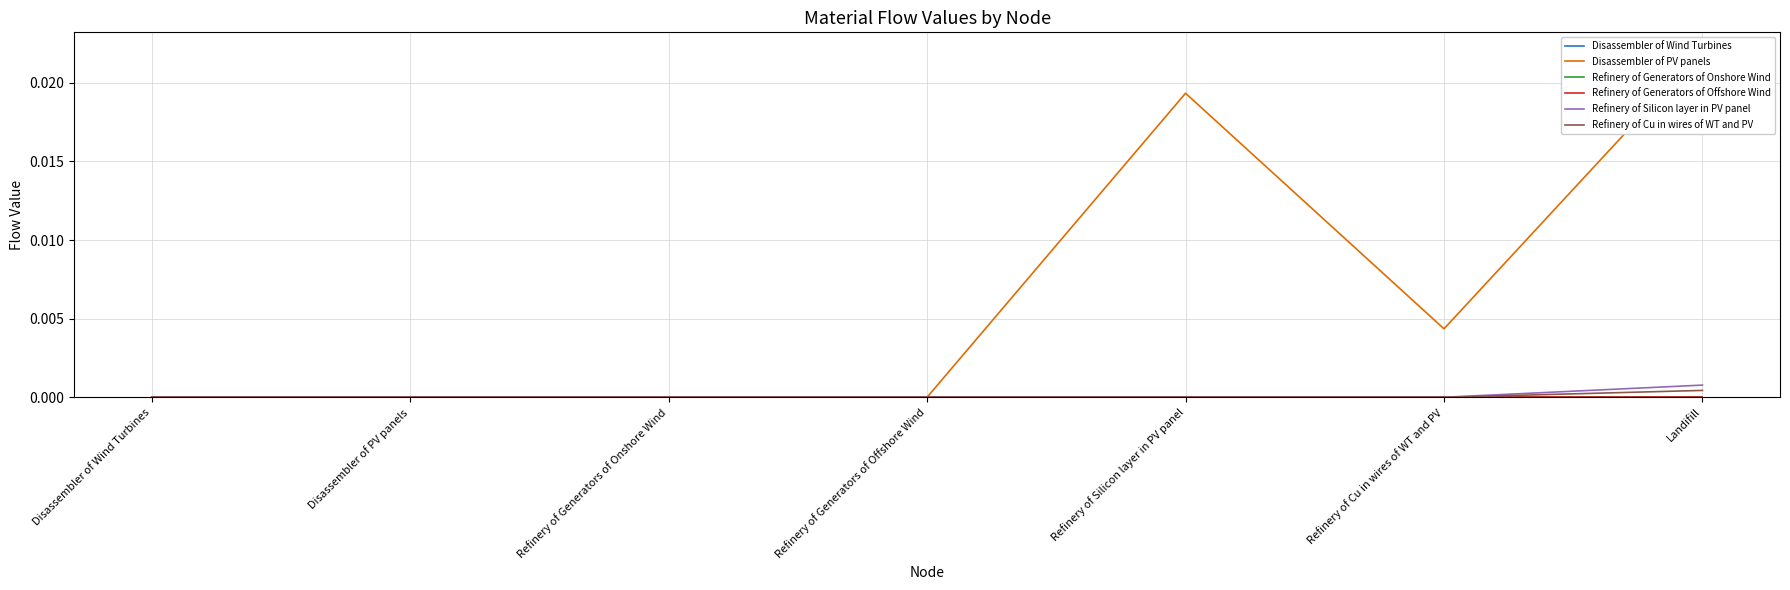

True or false: Refinery of Silicon layer in PV panel and Disassembler of PV panels intersect in this chart.

False